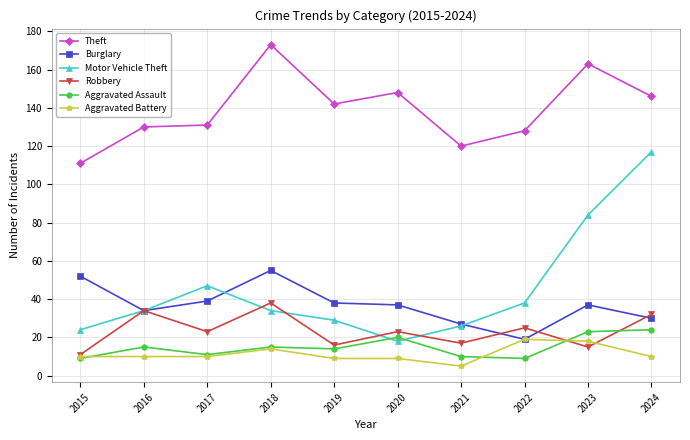

True or false: Aggravated Battery has a value of 18 at 2023.

True